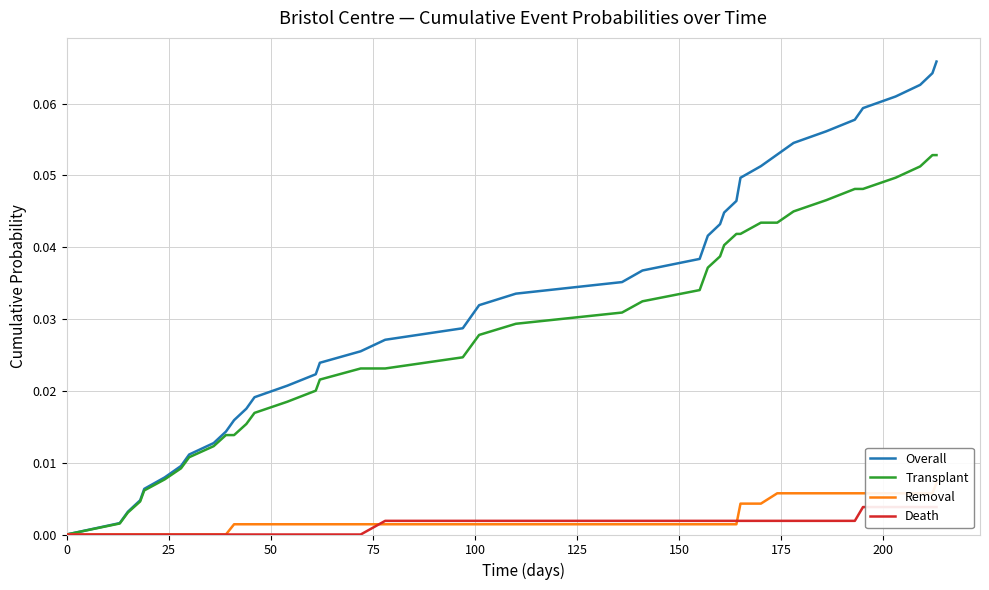

Is the value of Removal at 35 greater than the value of Transplant at 22?

No